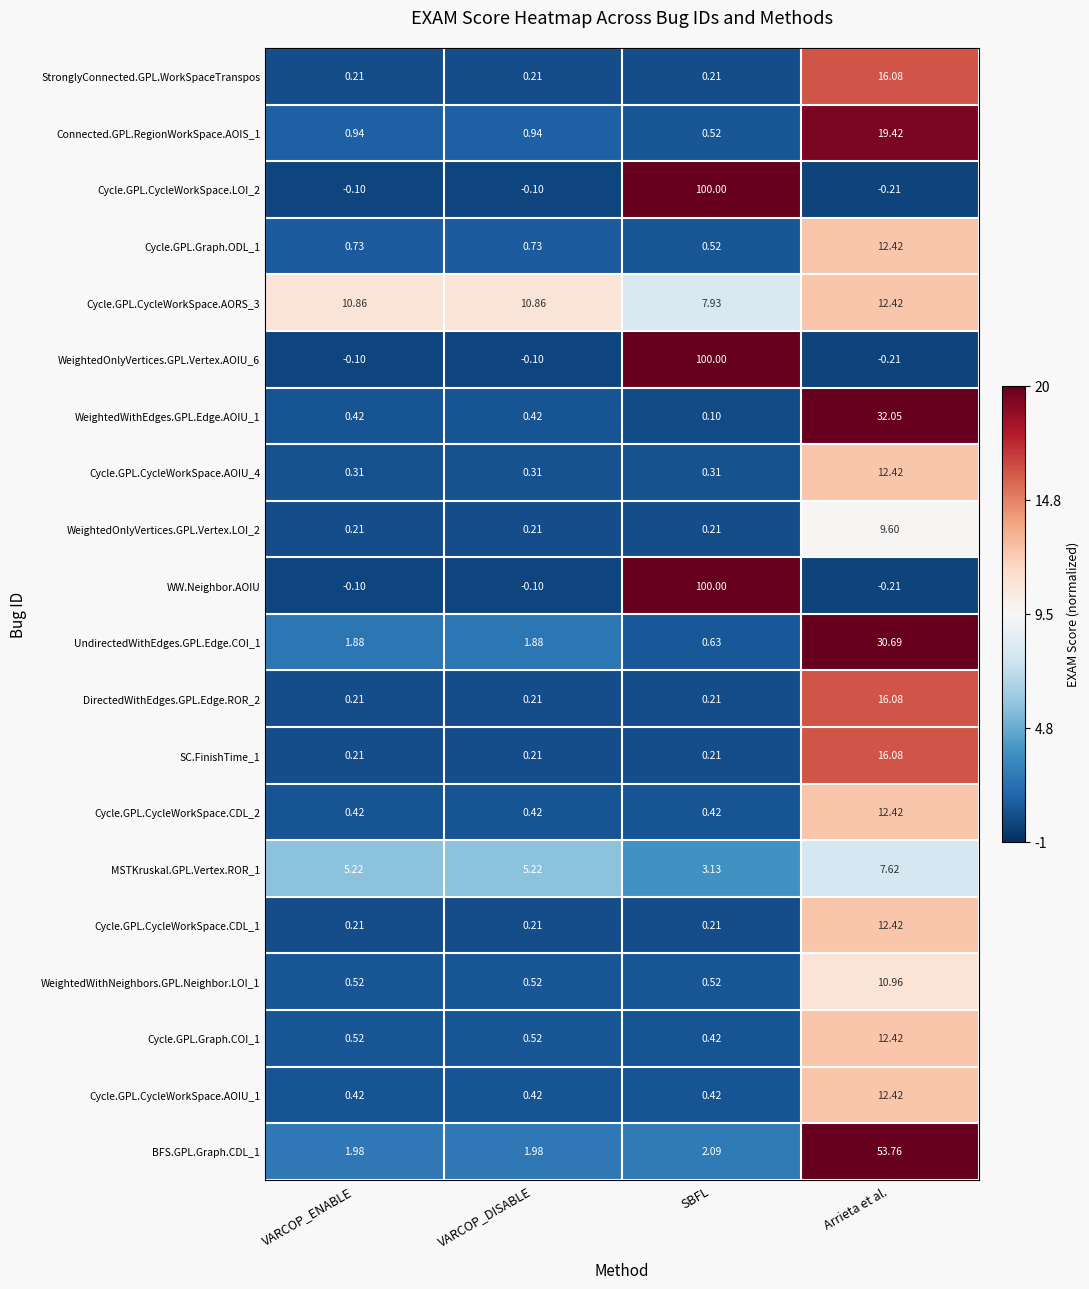

Which label corresponds to the smallest value in the chart?

Arrieta et al.